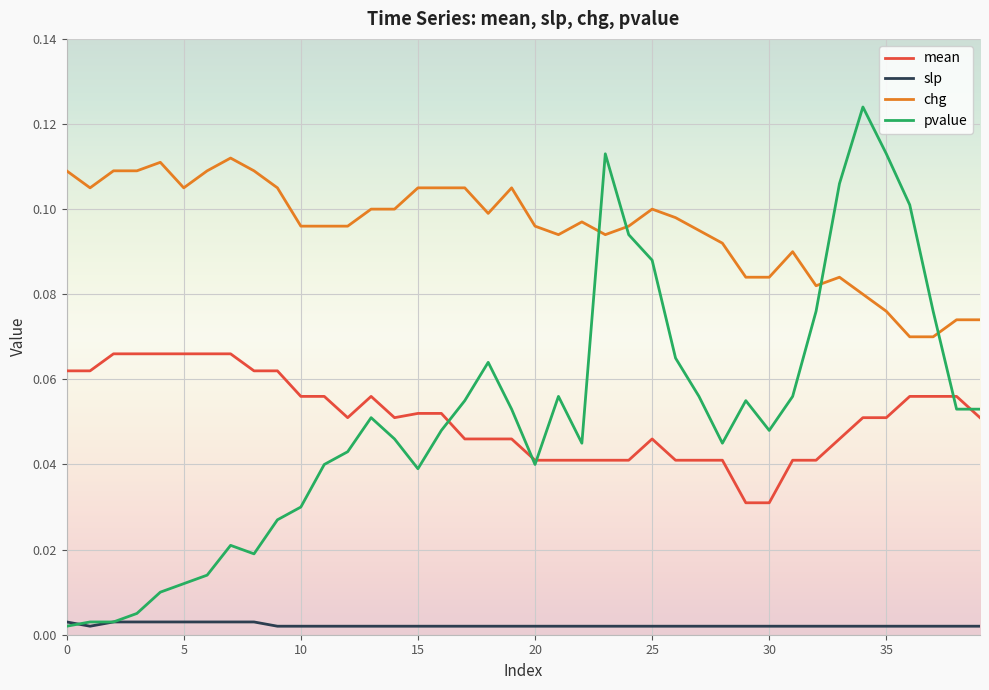

True or false: mean and slp cross at least once.

False